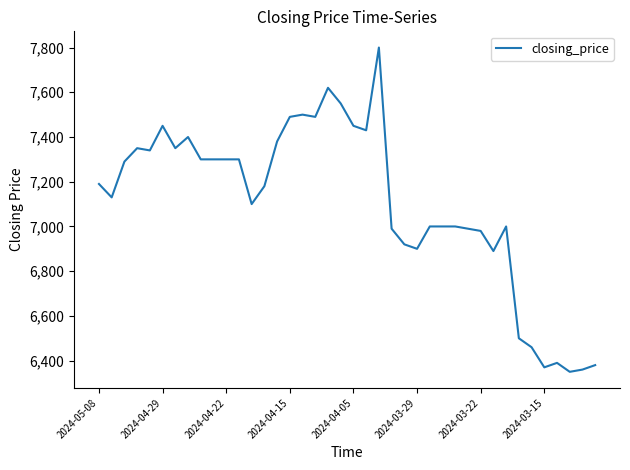

What is the greatest value displayed?

7800